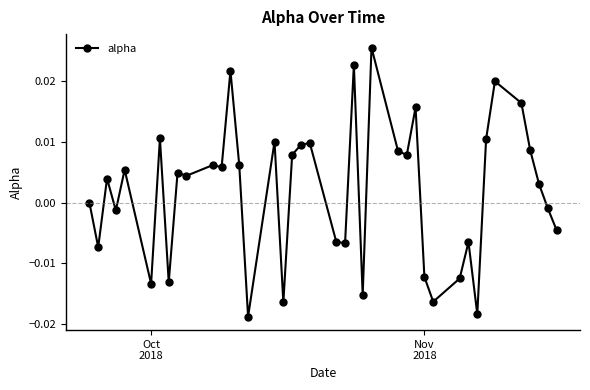

True or false: the data has more than 0 interior local peaks.

True